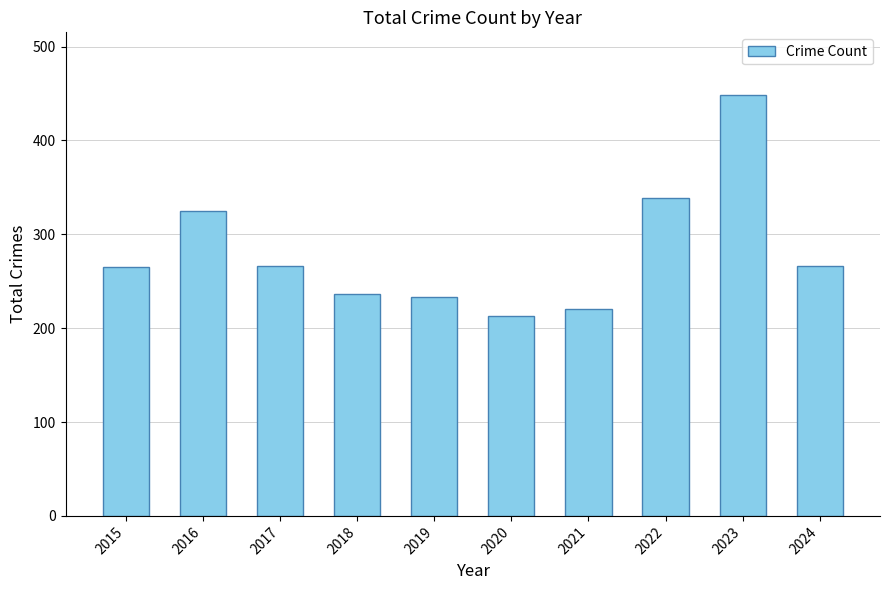

What is the average value?

281